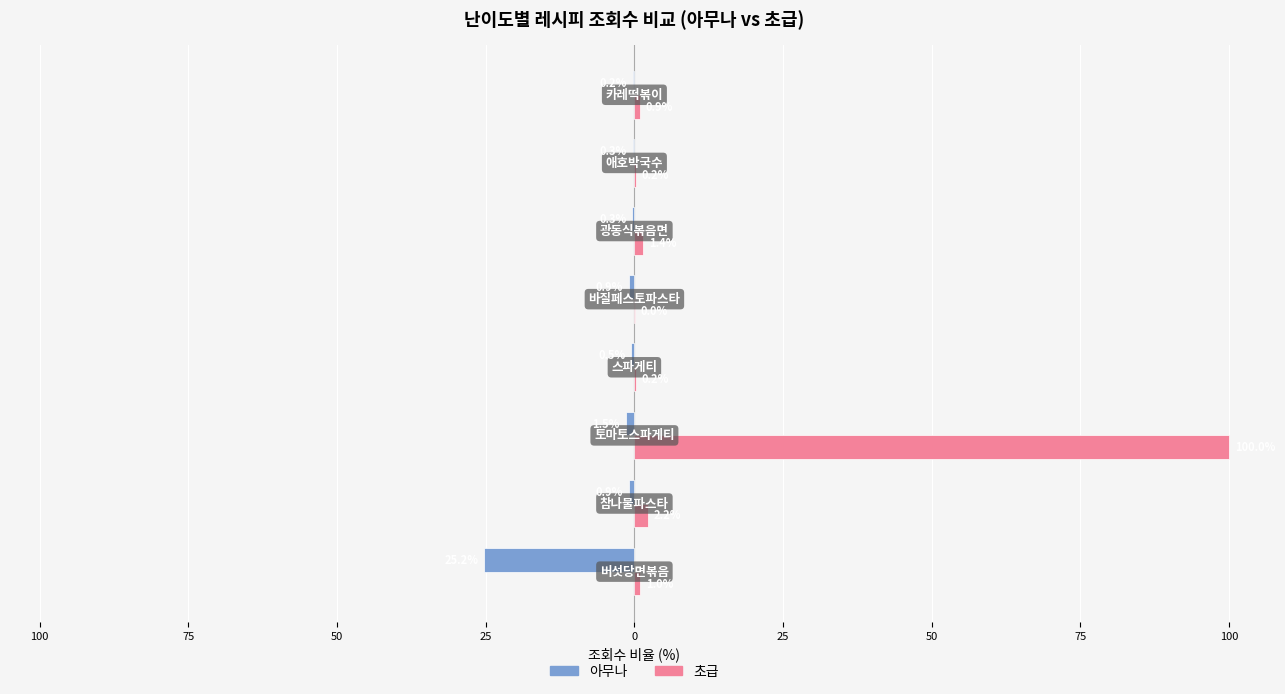

List the series in order of their overall mean, highest first.

초급, 아무나